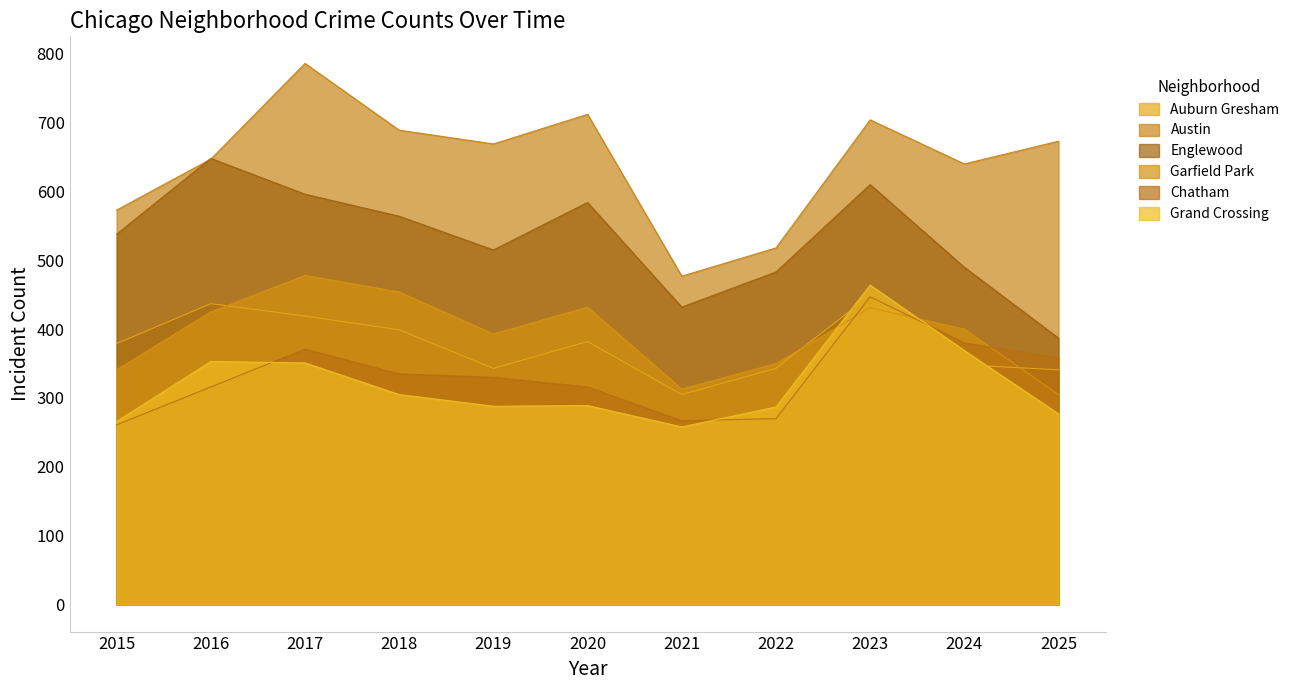

True or false: Auburn Gresham has a value of 341 at 2025.

True